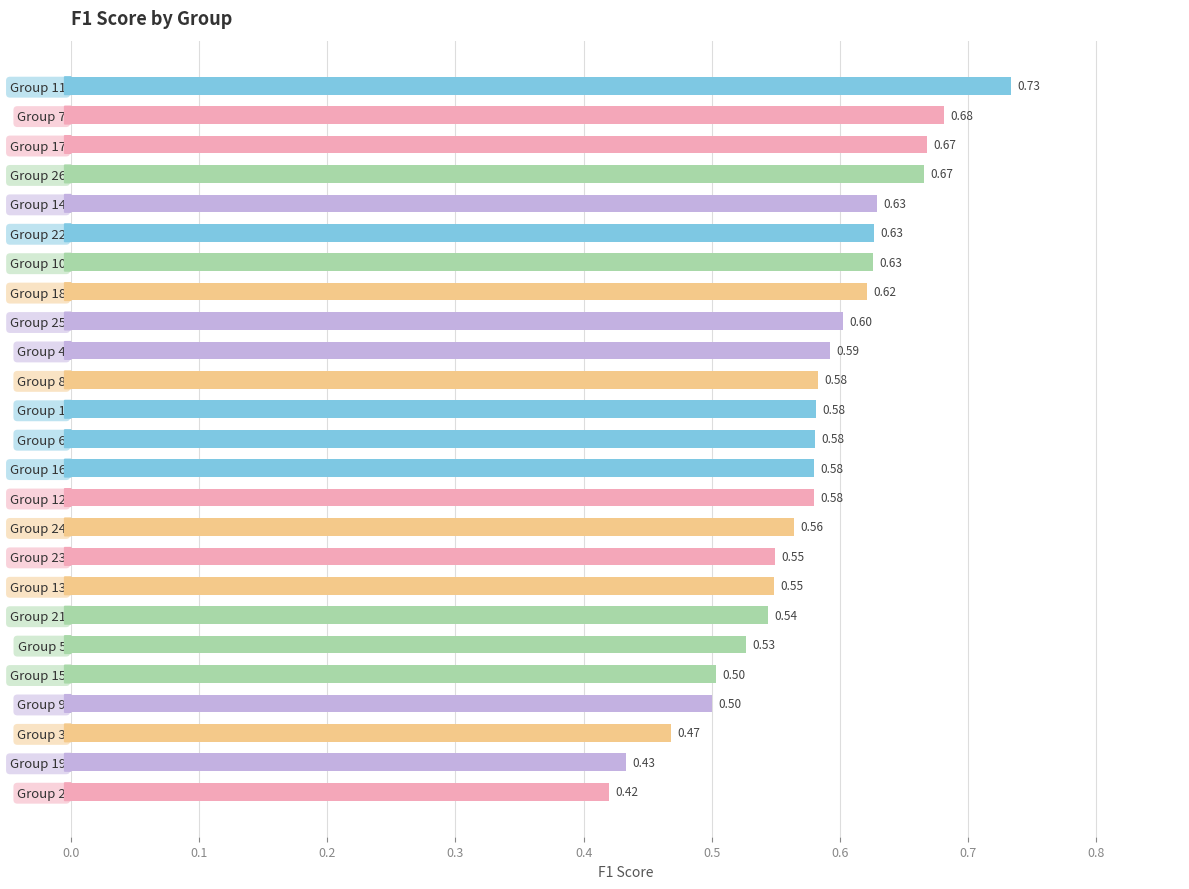

Which has a higher value, Group 4 or Group 17?

Group 17